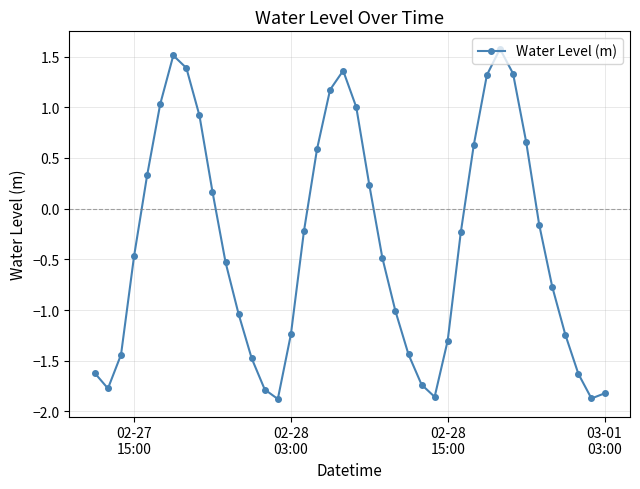

True or false: there are more than 1 points higher than both neighbors.

True